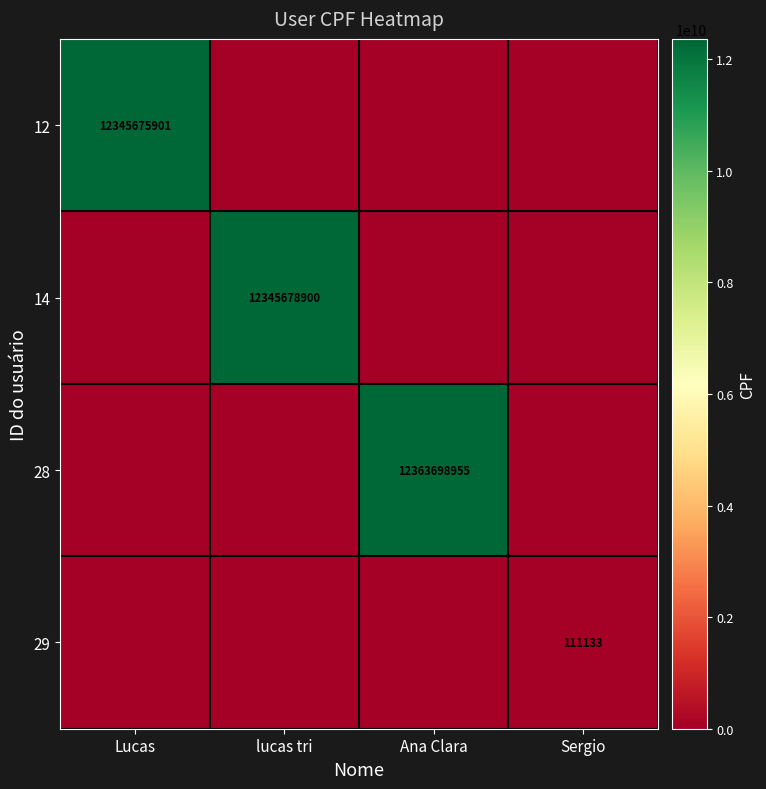

The 14 series shows 12345678900 at lucas tri. True or false?

True